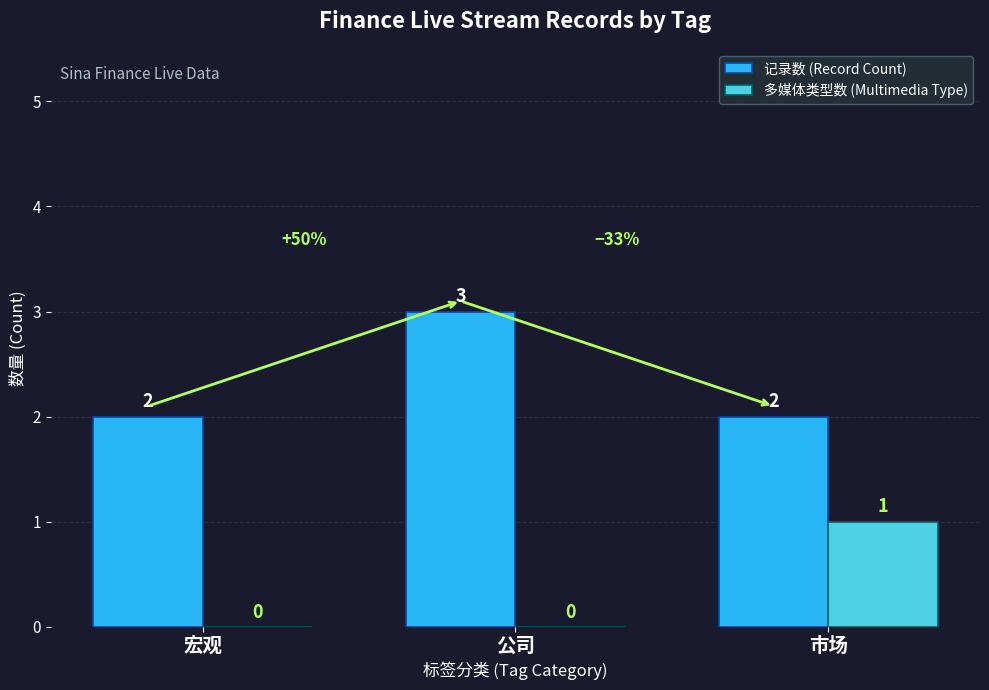

The value of 记录数 (Record Count) at 宏观 is 1. True or false?

False